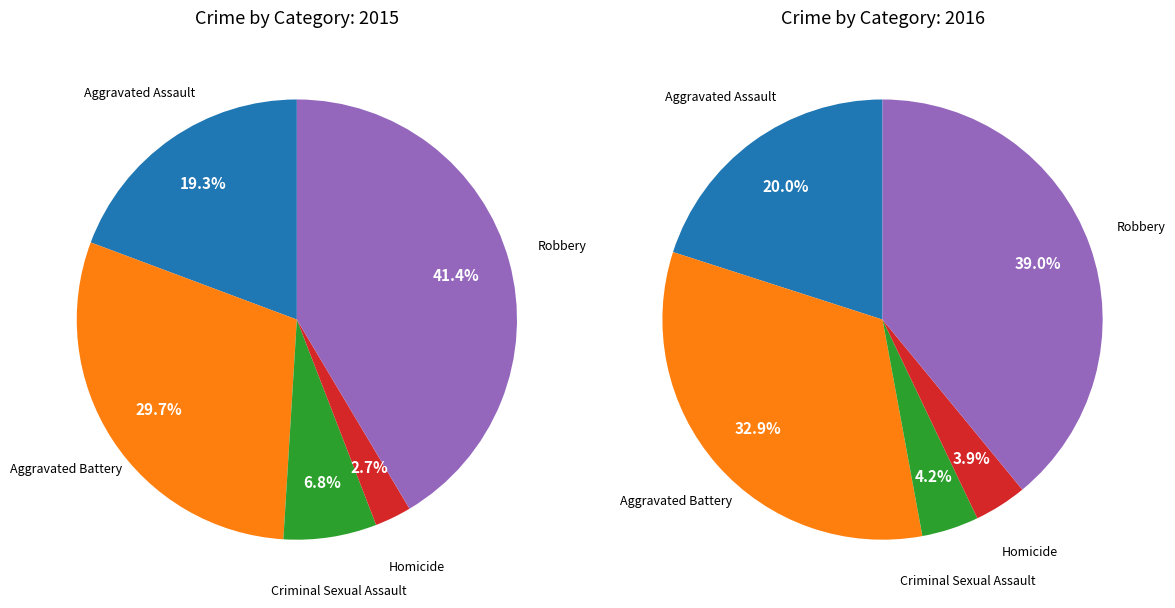

Does any single category account for the majority?

No